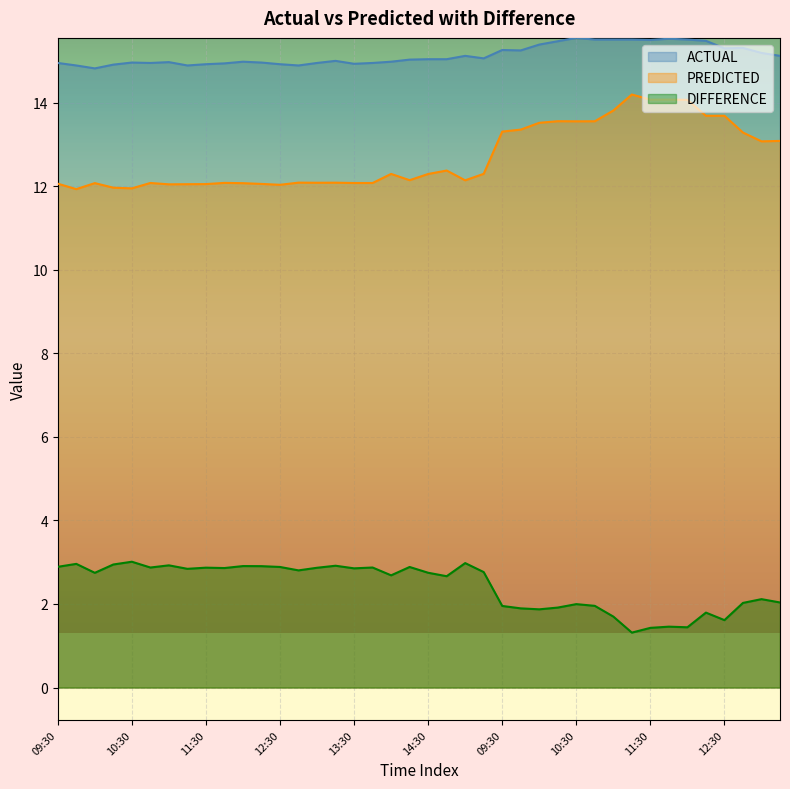

At which label is PREDICTED closest to 13?

13:00